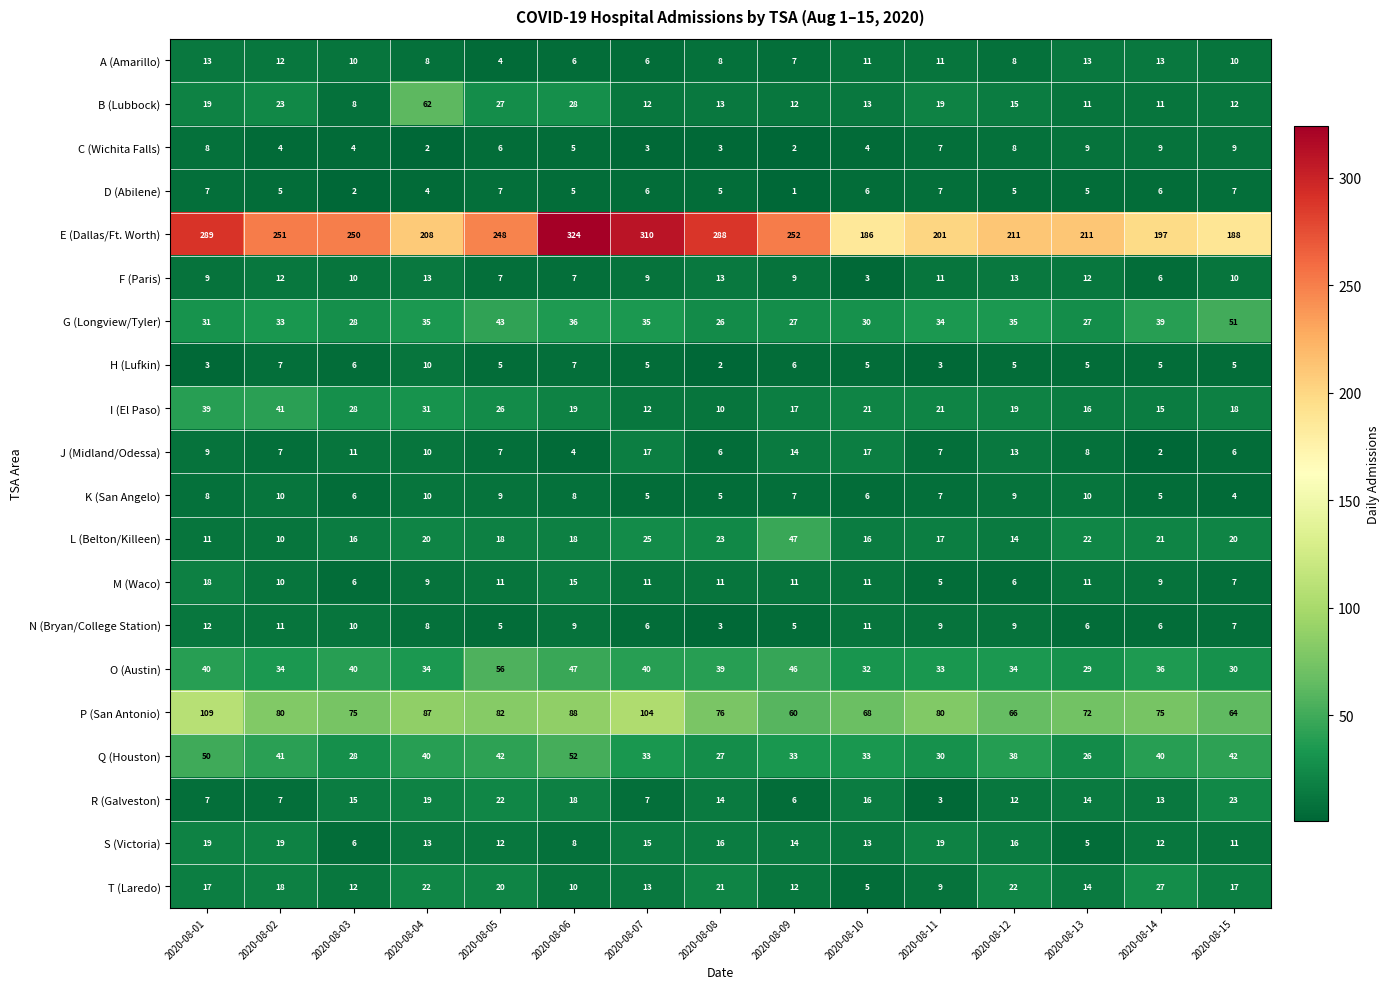

True or false: H (Lufkin) has a value of 3 at 2020-08-12.

False